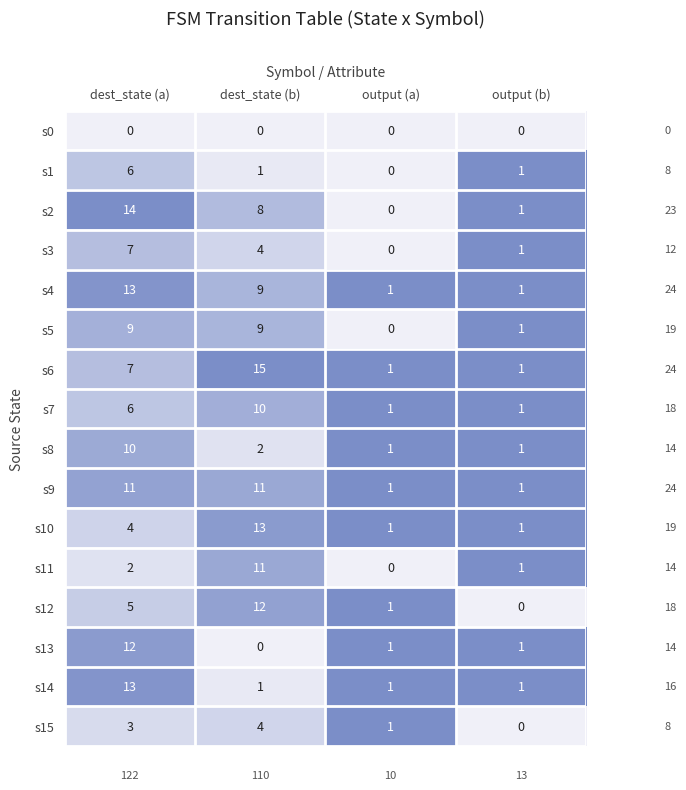

What is the average value of the s2 series?

6